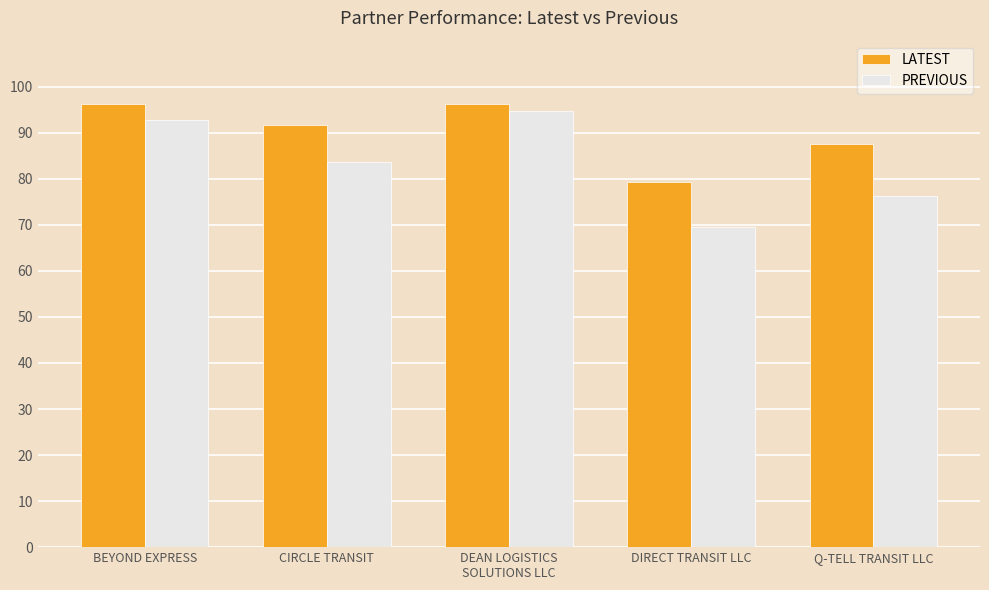

What is the highest value of the PREVIOUS series?

94.8